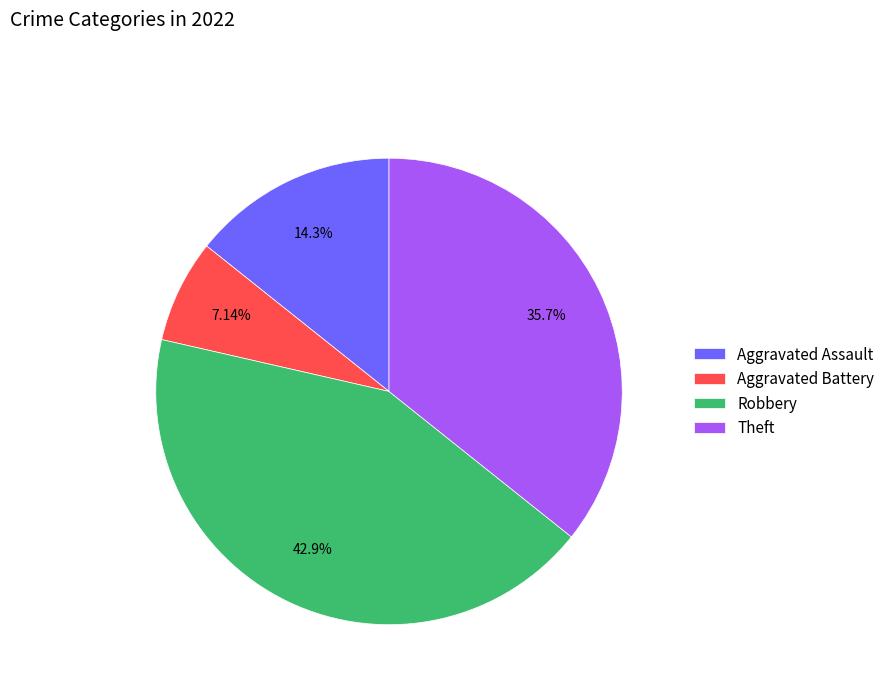

Do Aggravated Battery and Aggravated Assault together represent more than half of the pie?

No